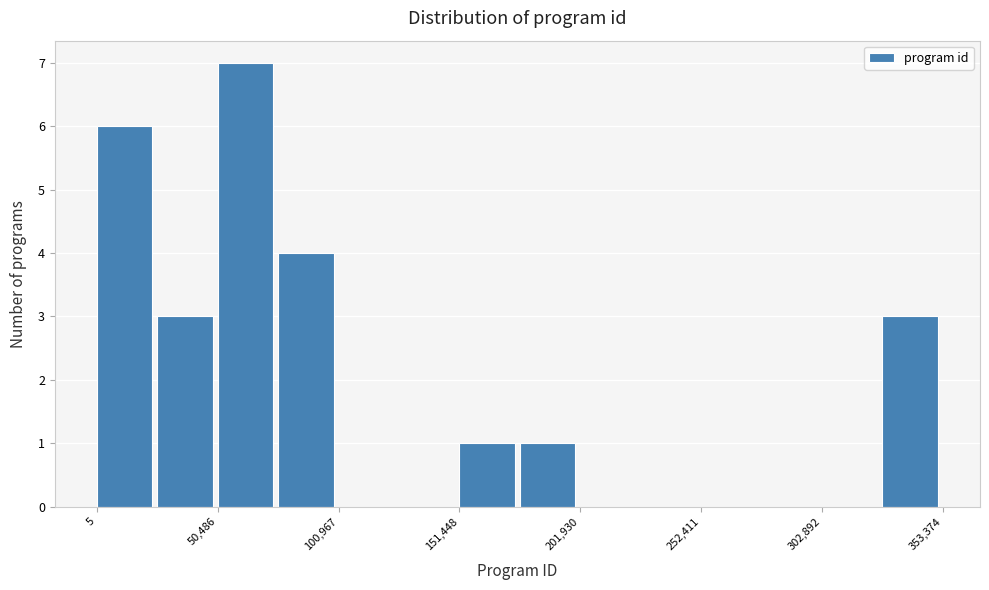

Around what value on the x-axis is the tallest bar? Give the approximate position of its centre, as read against the axis.

60000